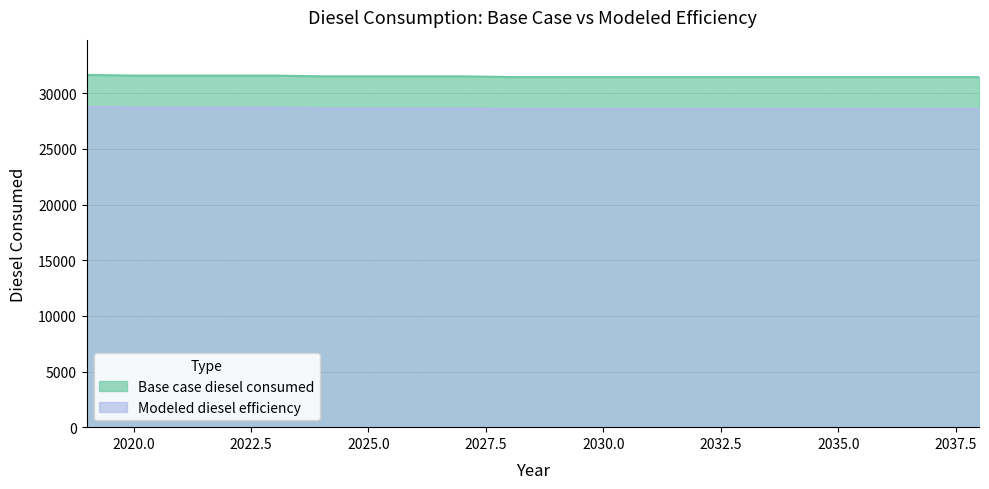

Which series has the largest range (max minus min)?

Base case diesel consumed